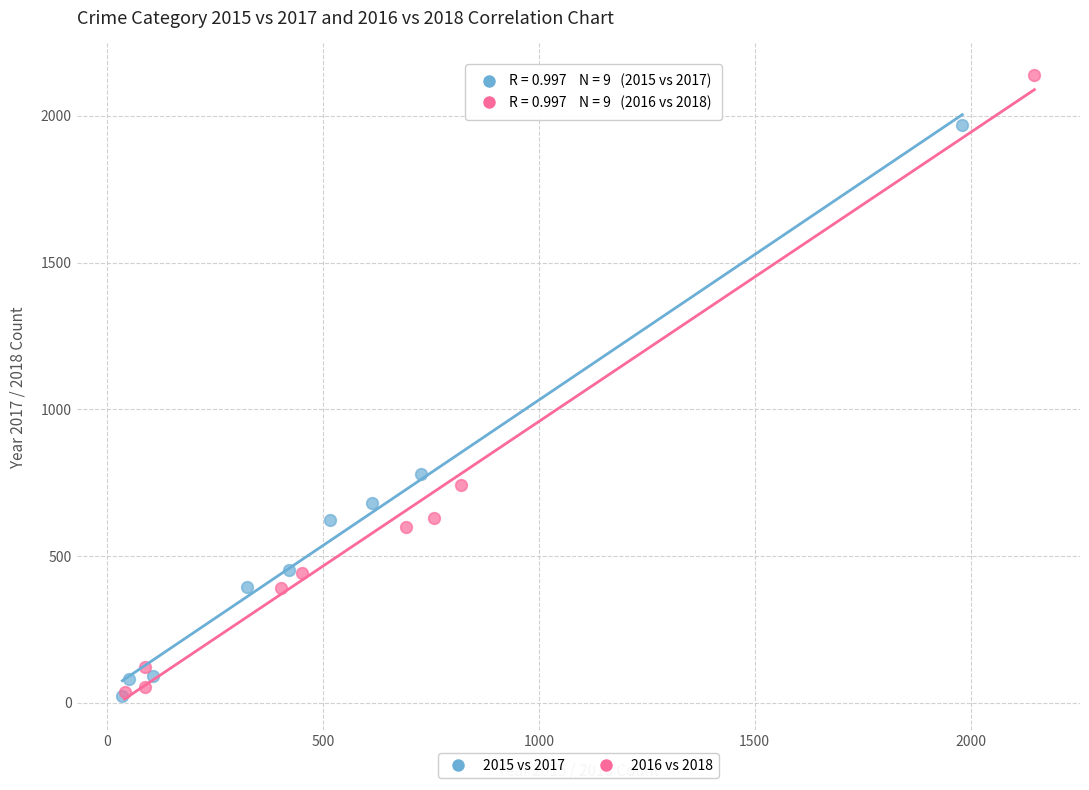

Which series has the largest Y range (max minus min)?

2016 vs 2018